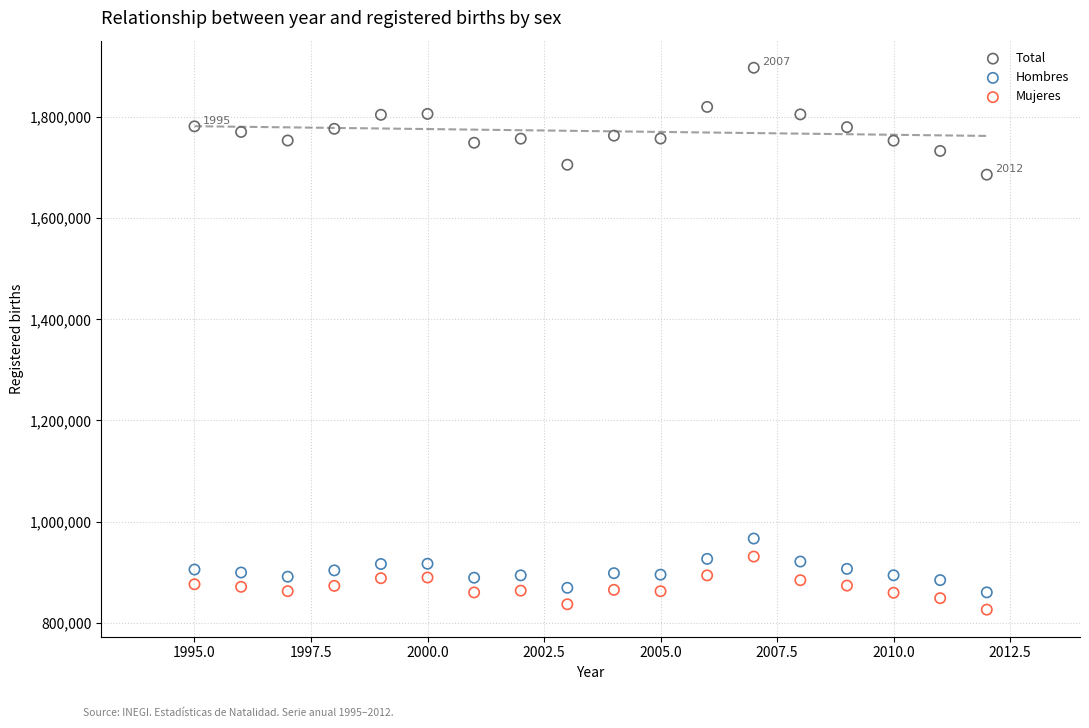

Across all series, what Y value is closest to 1361682?

1686049